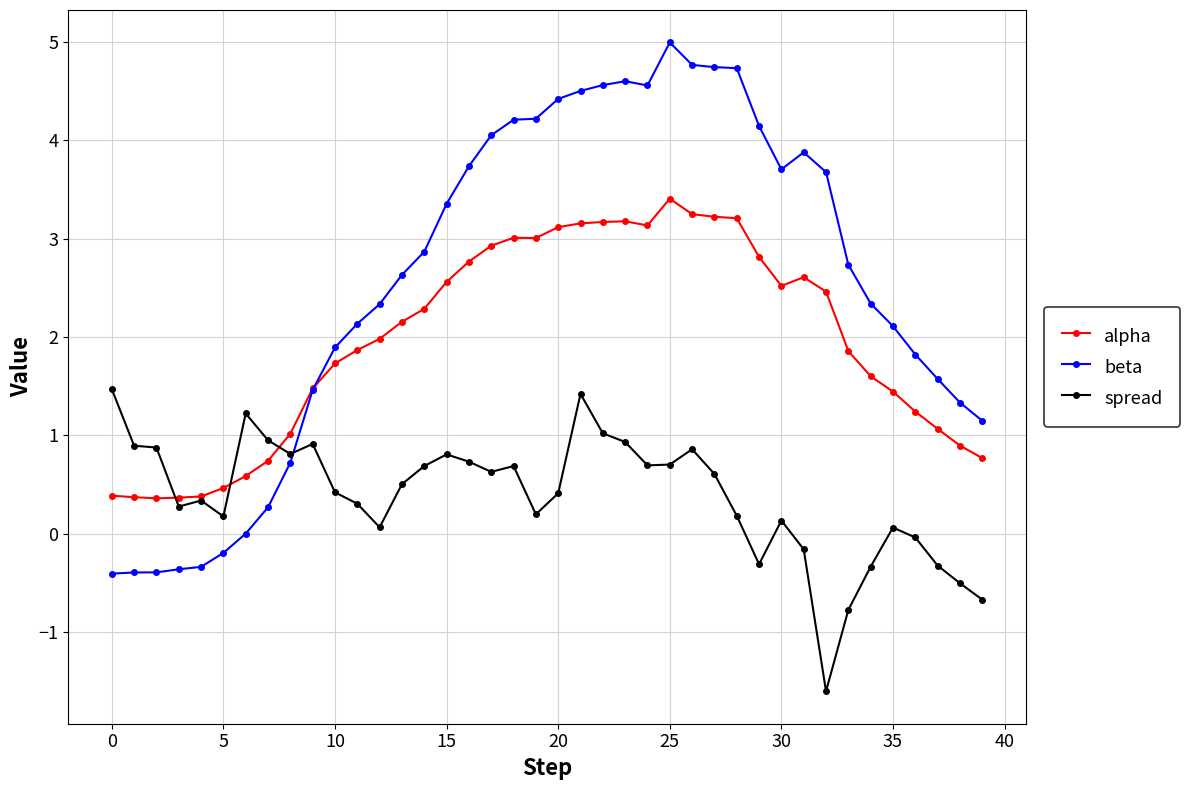

What is the average value of the spread series?

0.4